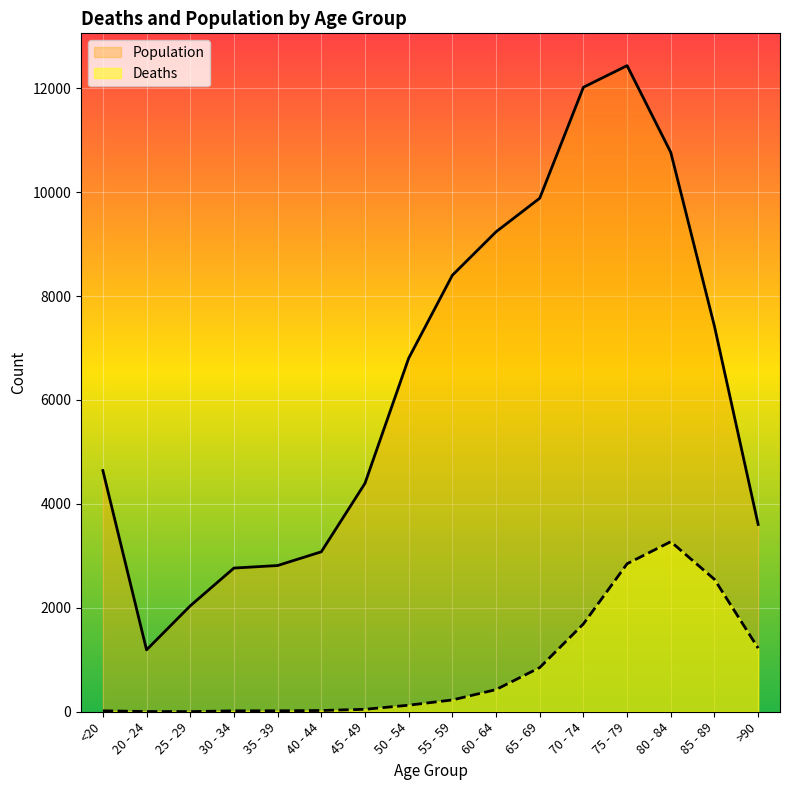

Reading left to right, what are all the values shown in this chart?

Population: 4641	1191	2038	2765	2814	3078	4396	6803	8400	9236	9883	12018	12434	10764	7417	3604
Deaths: 18	4	3	17	18	24	47	126	227	426	850	1690	2848	3273	2548	1224